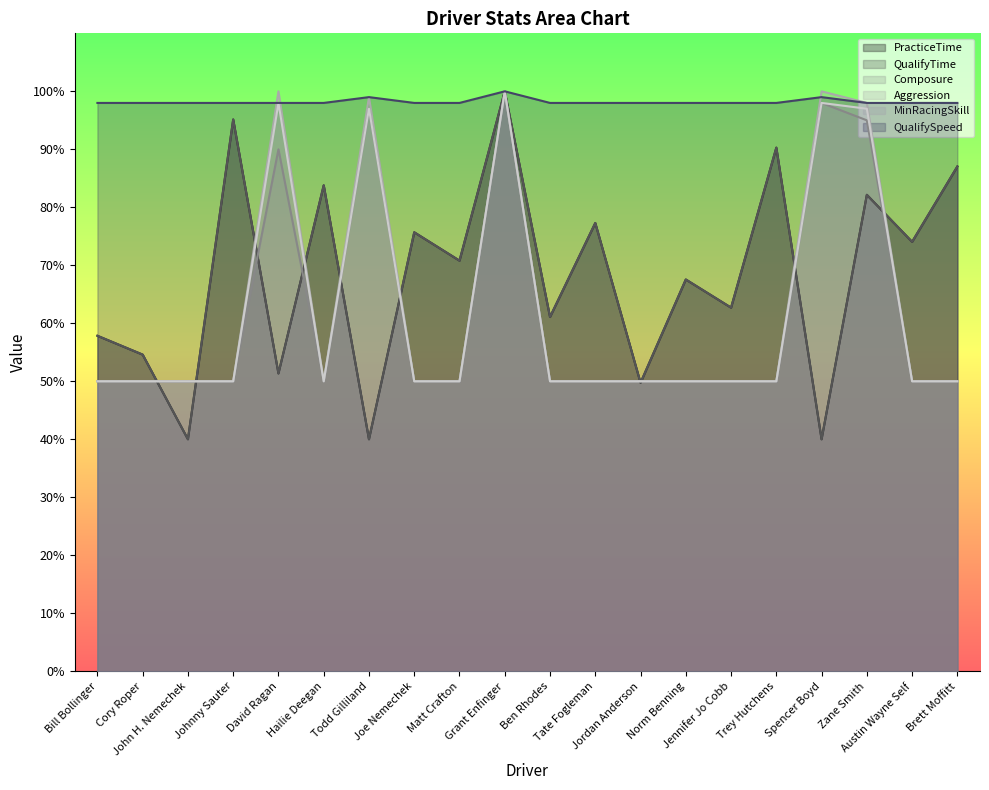

How many intersections are there between QualifyTime and MinRacingSkill?

10